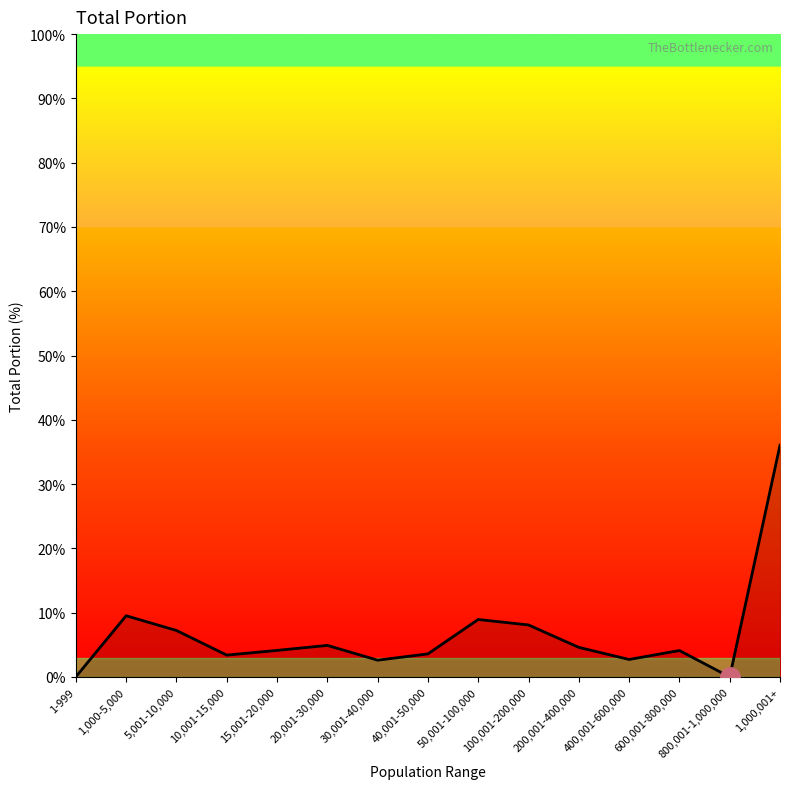

What is the difference between the values at 1,000,001+ and 1,000-5,000?

26.5